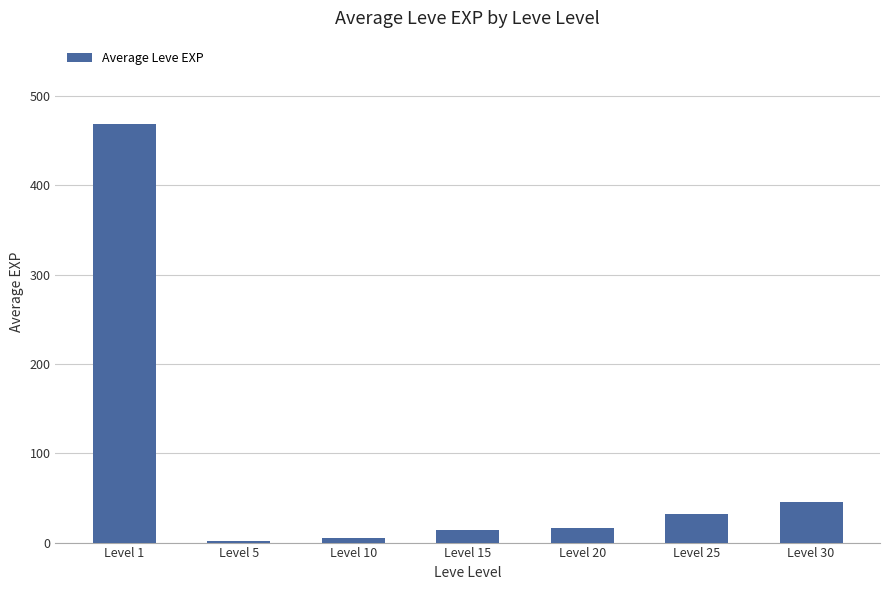

True or false: the data shows 31.8 at Level 25.

True